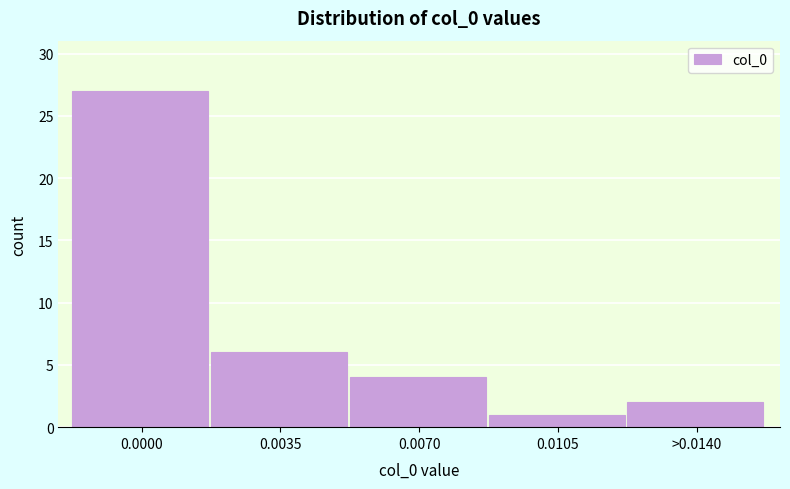

Reading left to right, transcribe all the data shown in this chart.

27	6	4	1	2